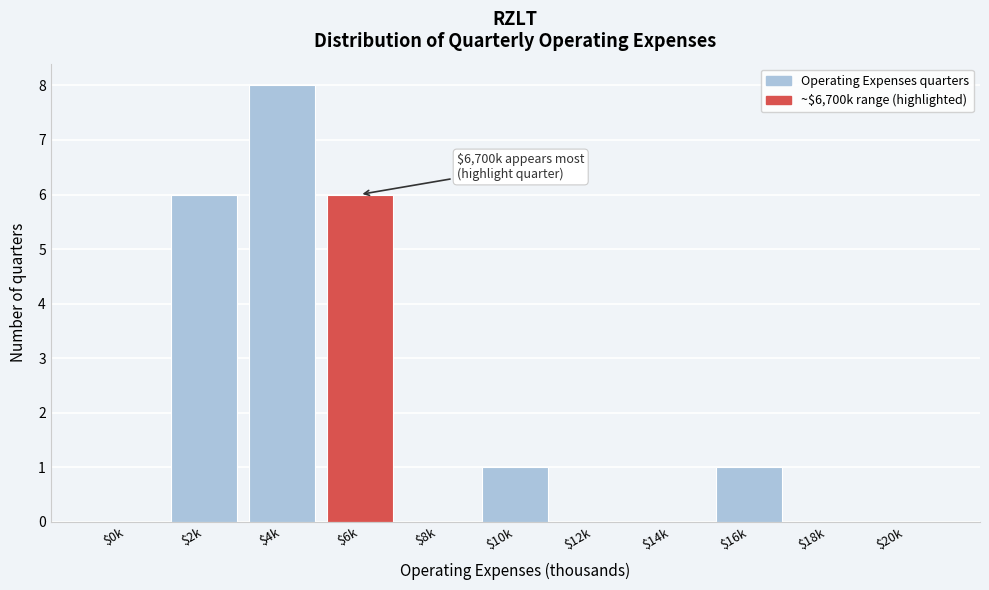

The value at $12k is -4. True or false?

False